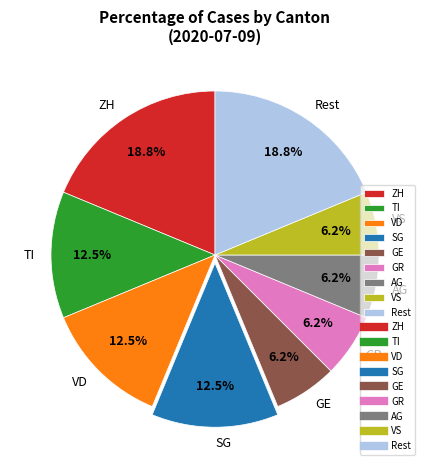

Is it true that GR is 12% of the pie?

False